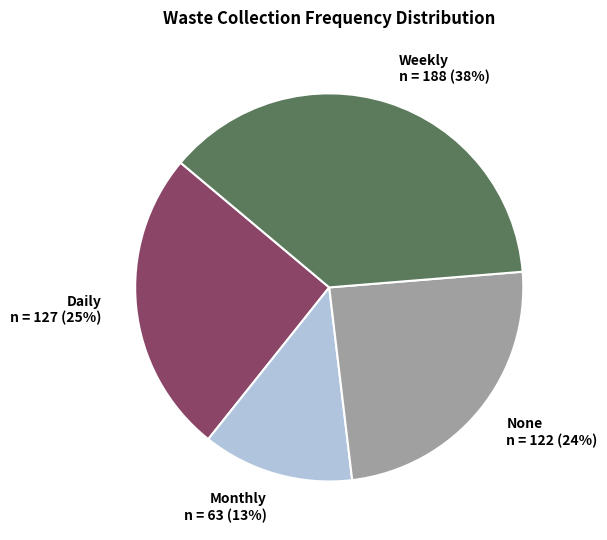

Is the sum of Daily and Weekly greater than half?

Yes